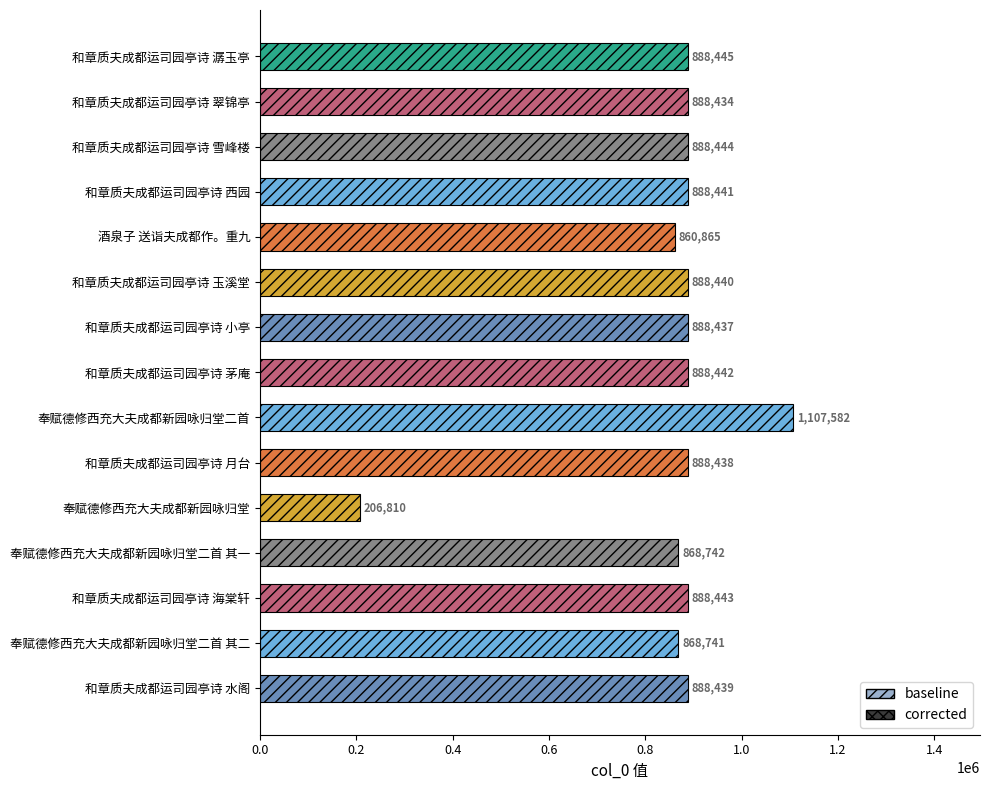

What value does the data have at 和章质夫成都运司园亭诗 茅庵, to the nearest 50?

888450